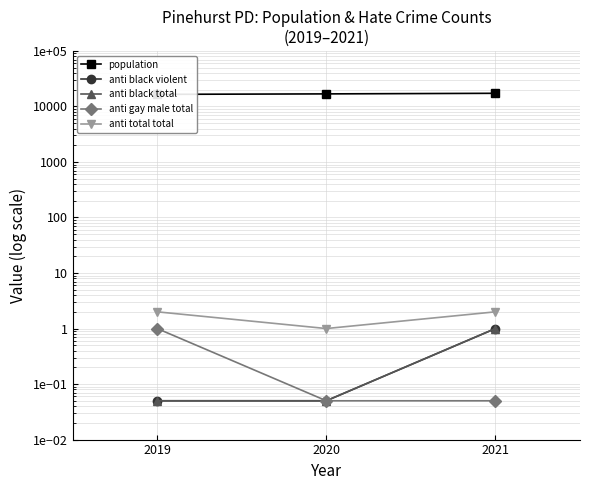

What is the smallest value displayed?

0.1